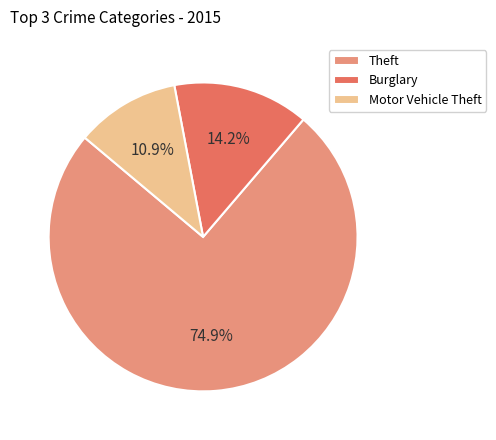

What is the ratio of the value at Theft to the value at Motor Vehicle Theft?

6.9